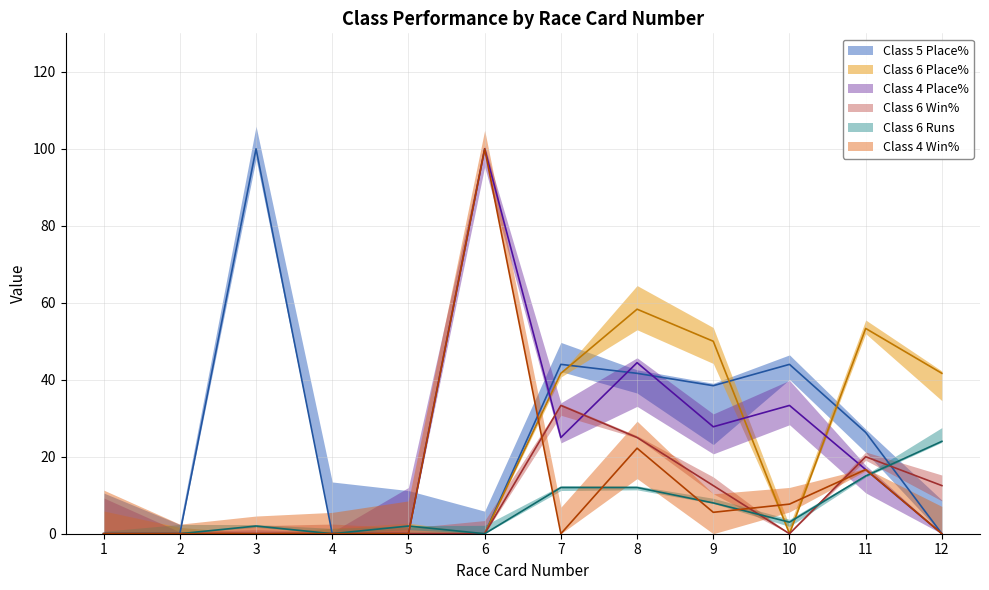

Between 1 and 2, which series saw the biggest shift?

Class 5 Place%